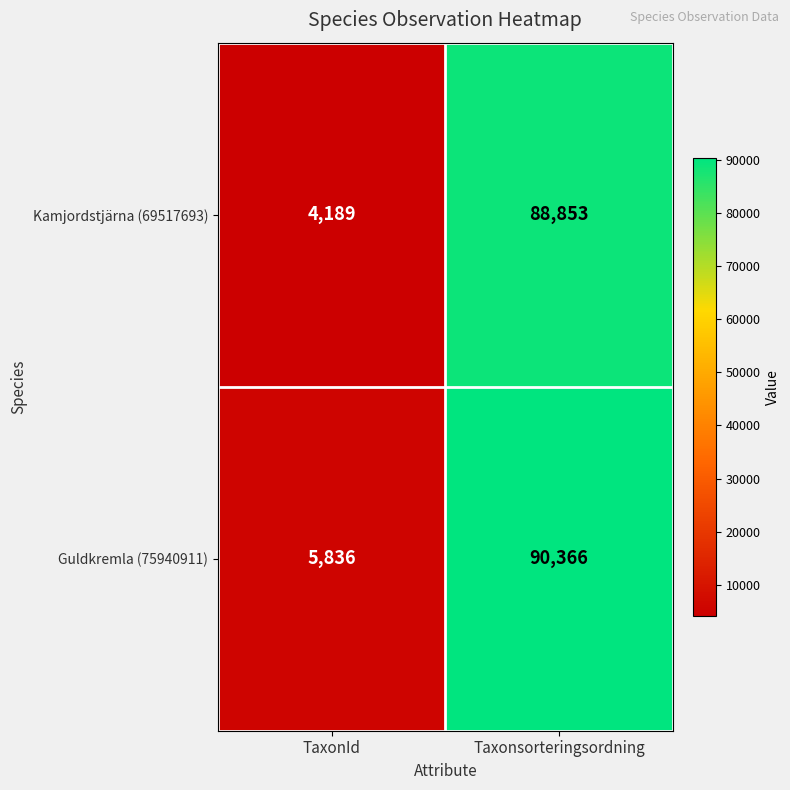

Reading left to right, list all the values displayed in this chart.

Kamjordstjärna (69517693): TaxonId=4189	Taxonsorteringsordning=88853
Guldkremla (75940911): TaxonId=5836	Taxonsorteringsordning=90366